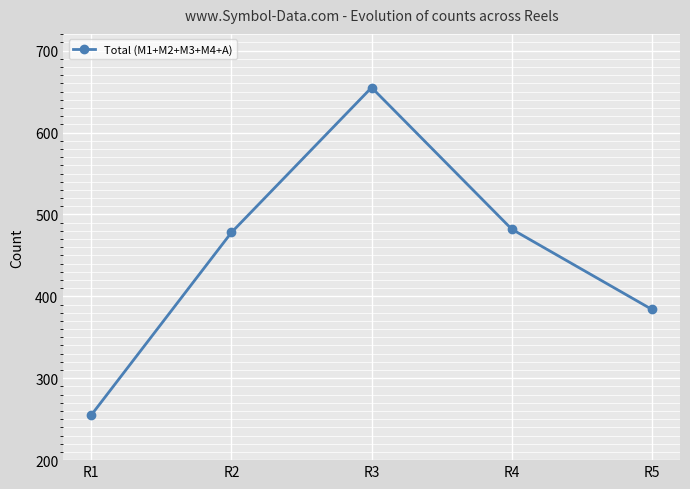

Does the chart display data point markers on the line(s)?

Yes